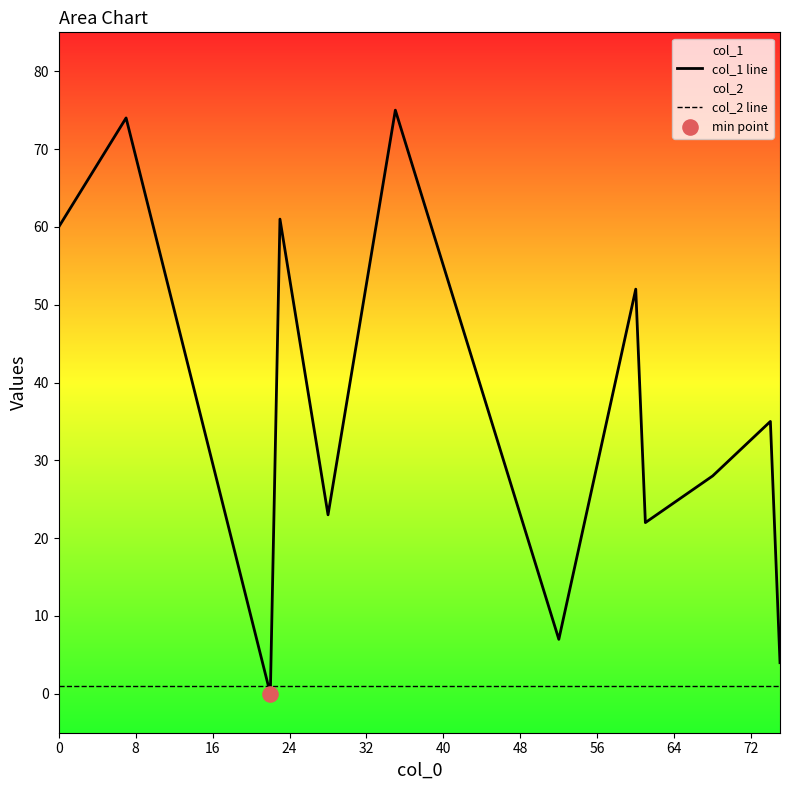

Which series reaches the minimum Y coordinate?

col_1 line